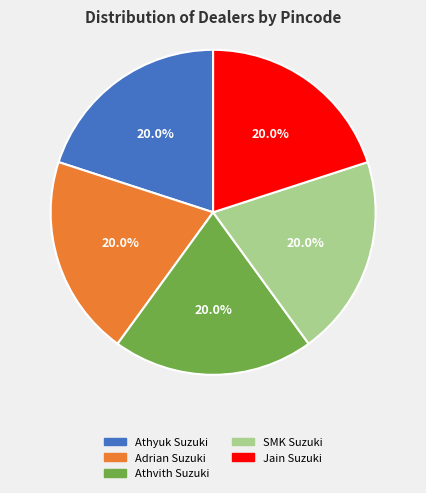

What is the ratio of the value at Athvith Suzuki to the value at Athyuk Suzuki?

1.0